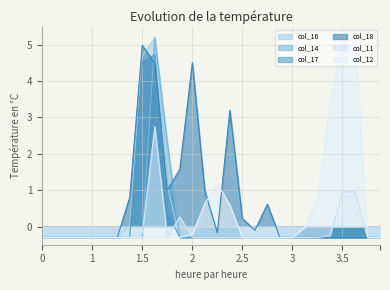

True or false: col_12 has a value of -0.1 at 7.

False